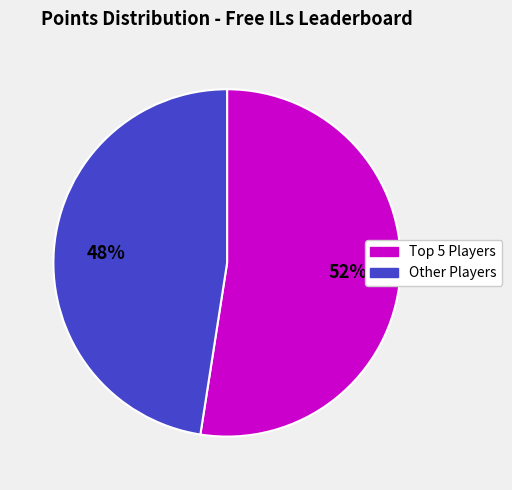

Is there any slice that represents more than half of the pie?

Yes